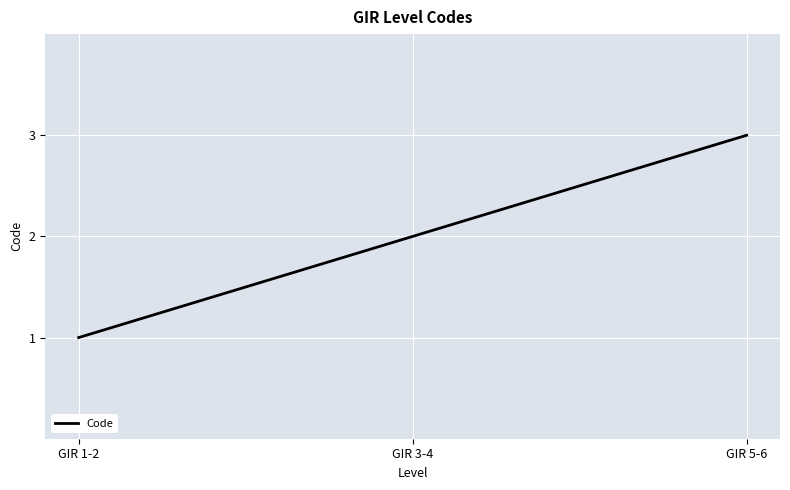

Does the chart have visible grid lines?

Yes